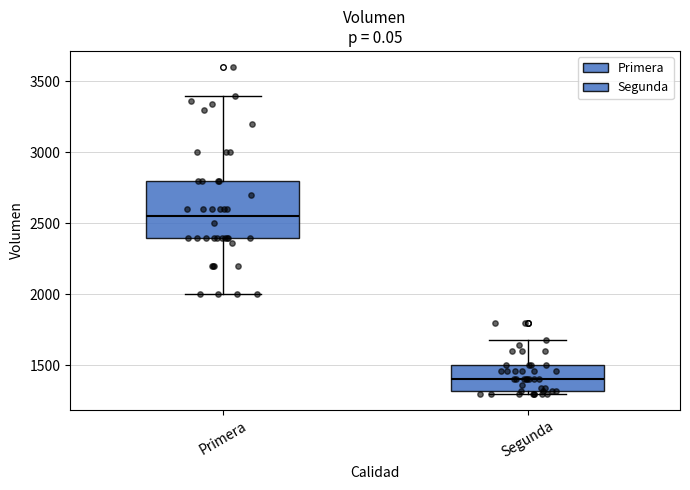

Reading left to right, read every box against the y-axis: the position of its median line, the range the box covers, and the ends of its whiskers. The values are not printed on the chart, so give them approximately, as read against the axis.

Primera: median 2550, box 2400 to 2800, whiskers 2000 to 3400
Segunda: median 1400, box 1300 to 1500, whiskers 1300 (just below the box's lower edge) to 1700